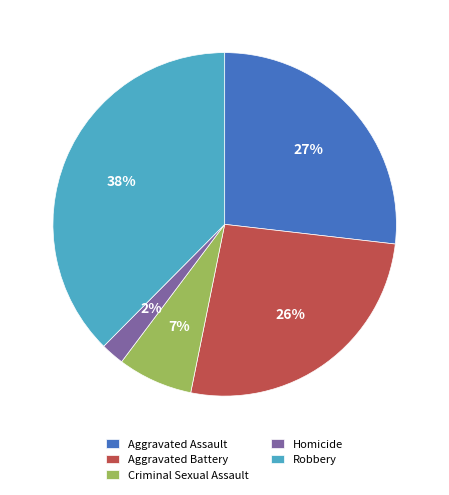

To the nearest percent, what portion does Homicide represent?

2%